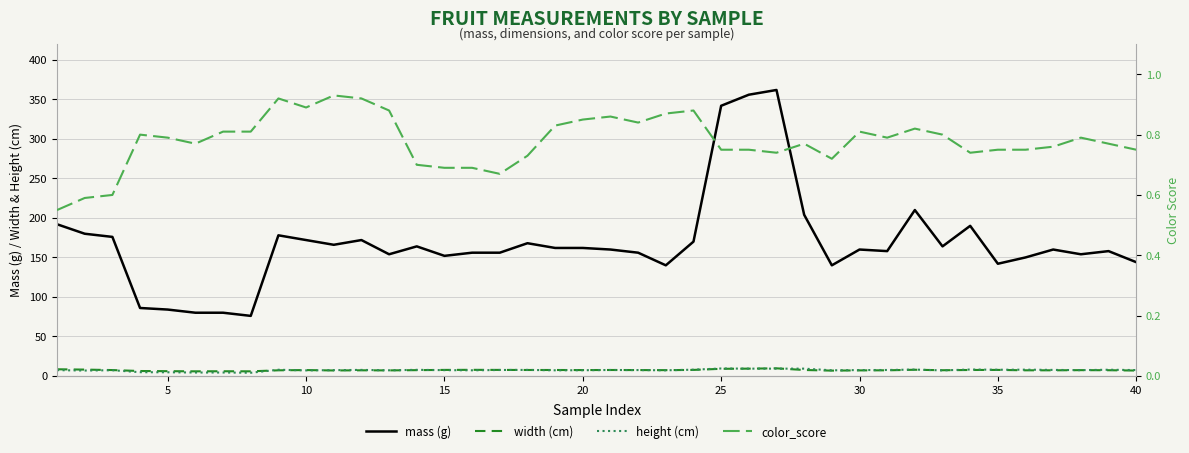

How many series are shown in this chart?

4